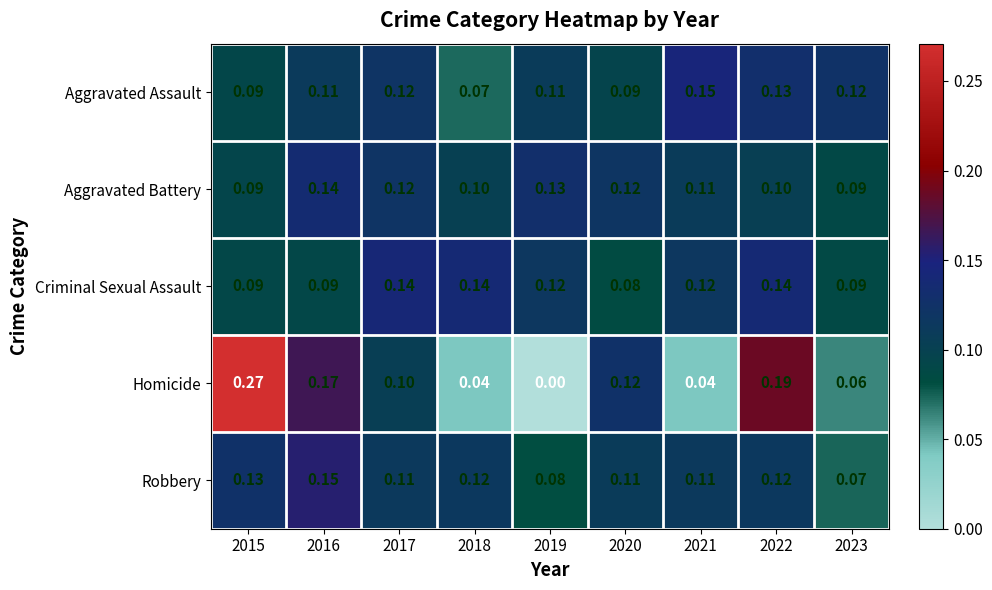

Which series has the largest total across all categories?

Criminal Sexual Assault